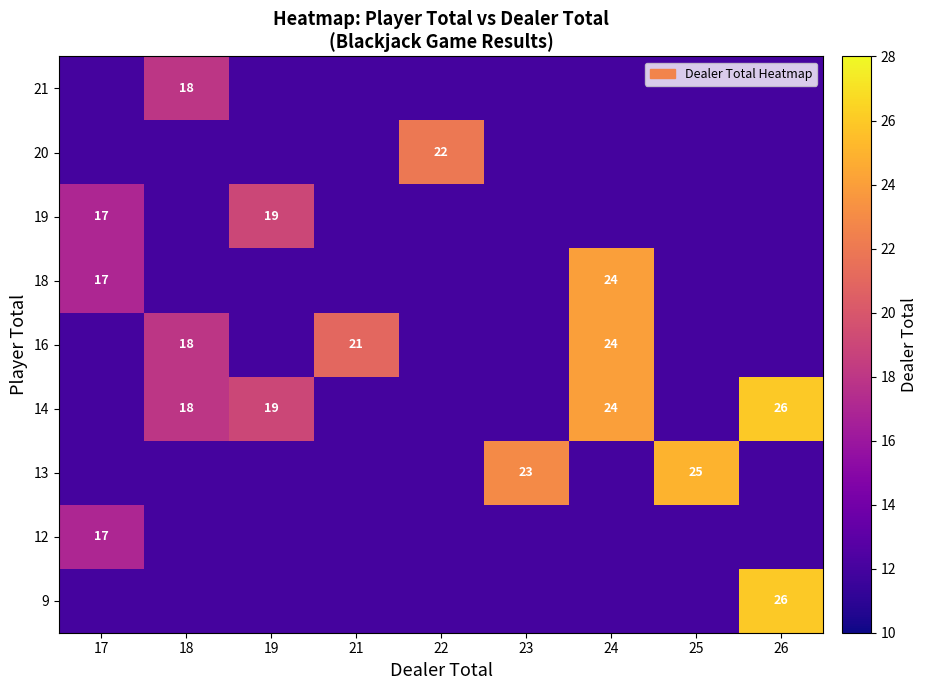

At which category is the sum across all series the highest?

24